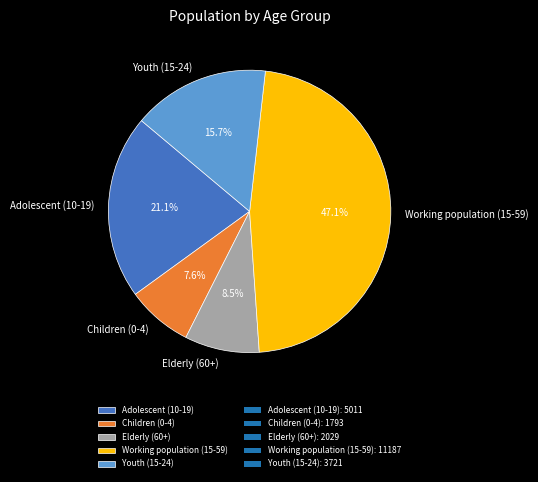

Is Elderly (60+) the majority of the pie?

No